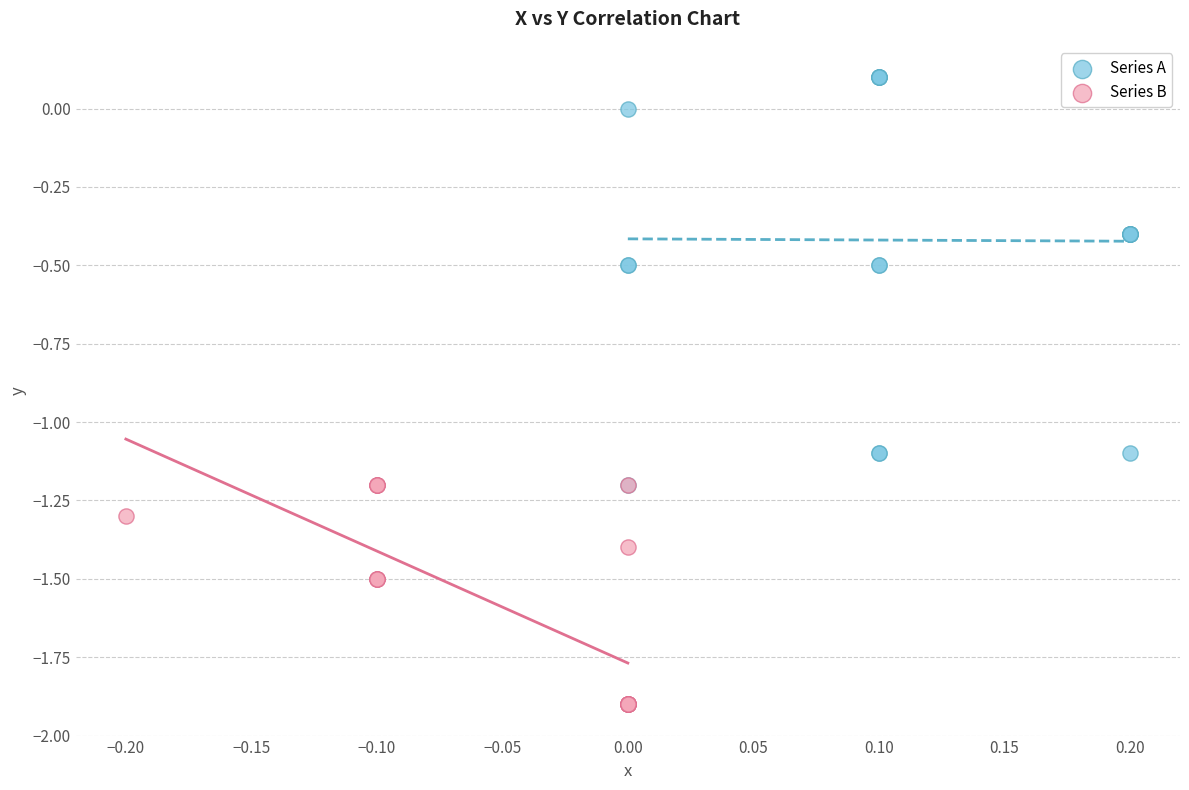

Which series contains the highest Y value?

Series A